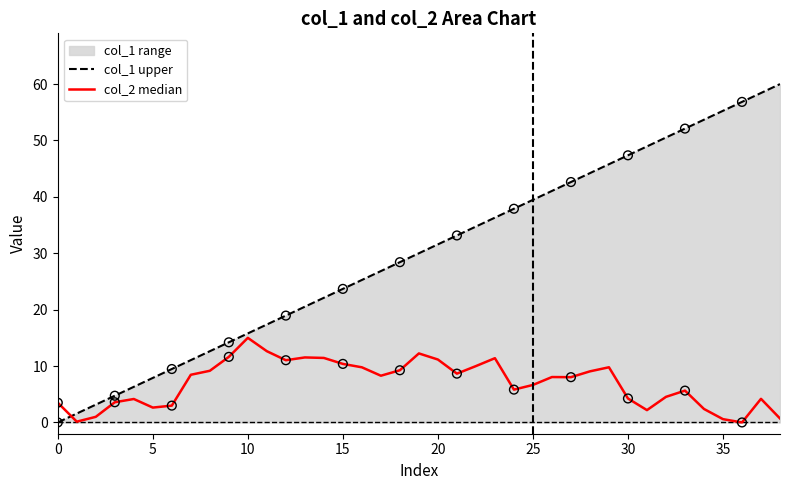

Which series contains the lowest Y value?

col_1 upper